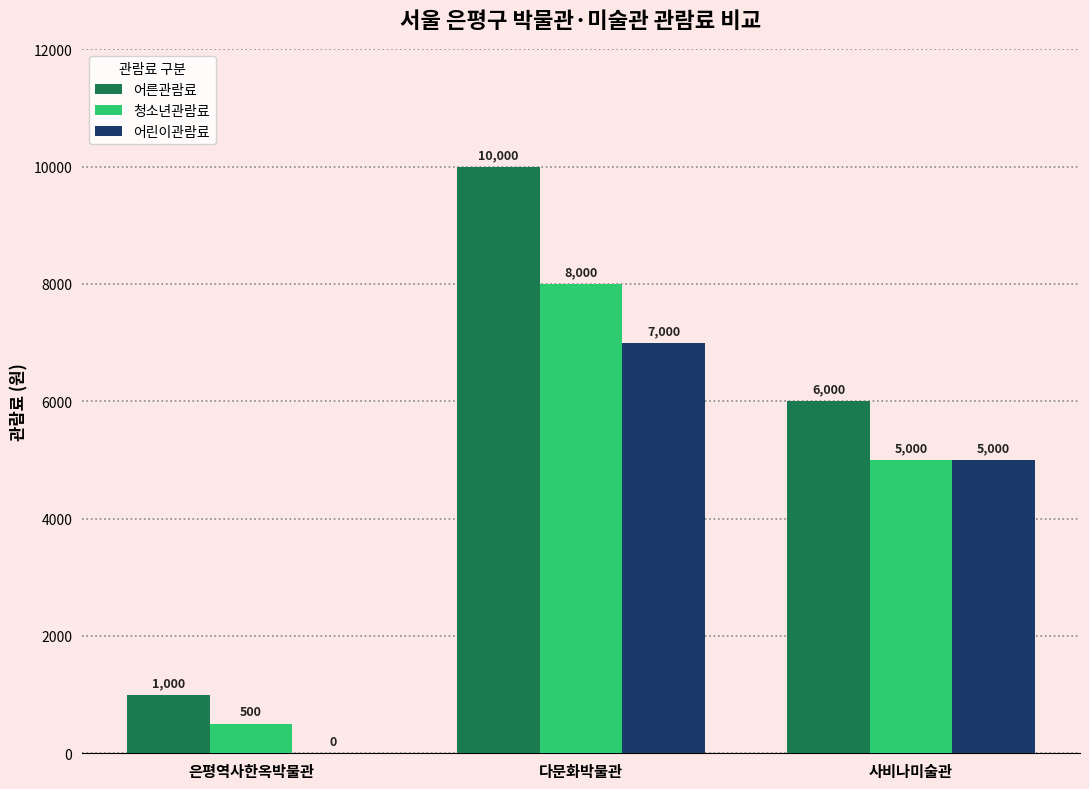

What is the total value across all series at 사비나미술관?

16000